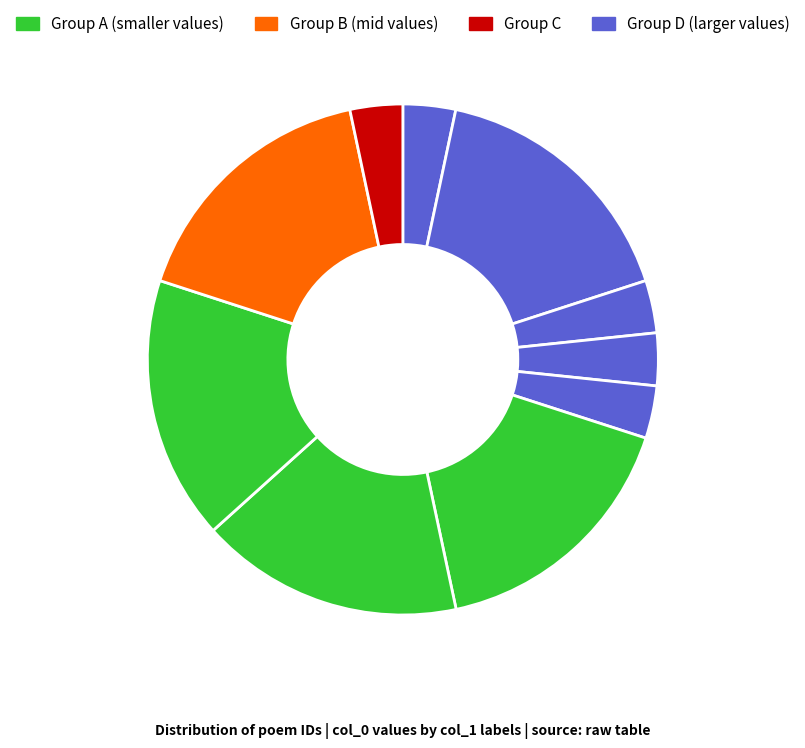

Count the number of slices in the pie.

10